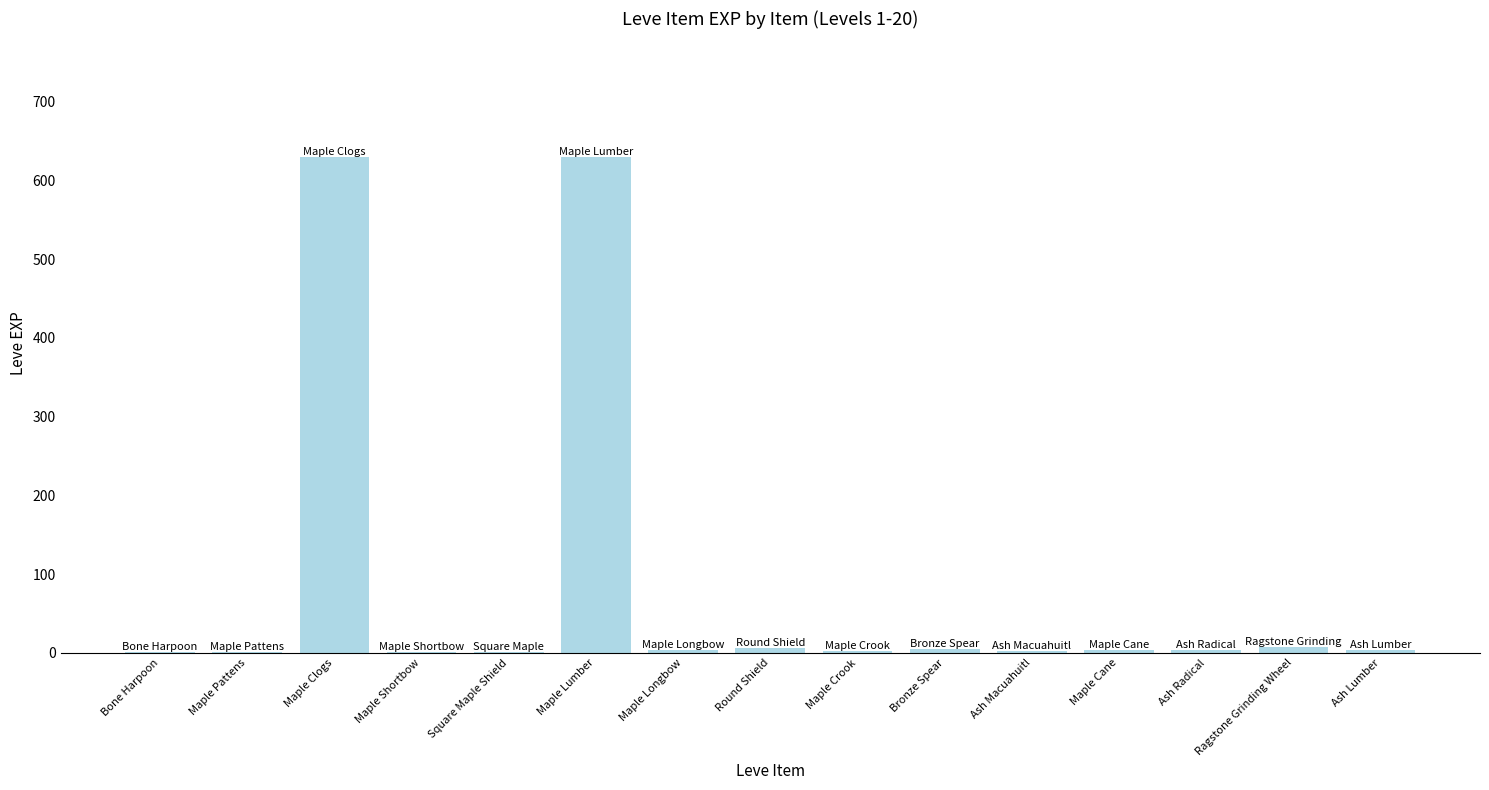

Between Maple Clogs and Bone Harpoon, which is larger?

Maple Clogs